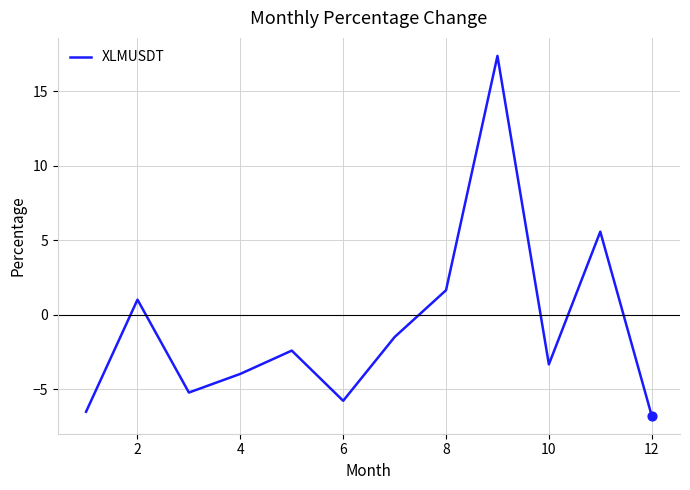

What is the minimum value shown in the chart?

-6.8